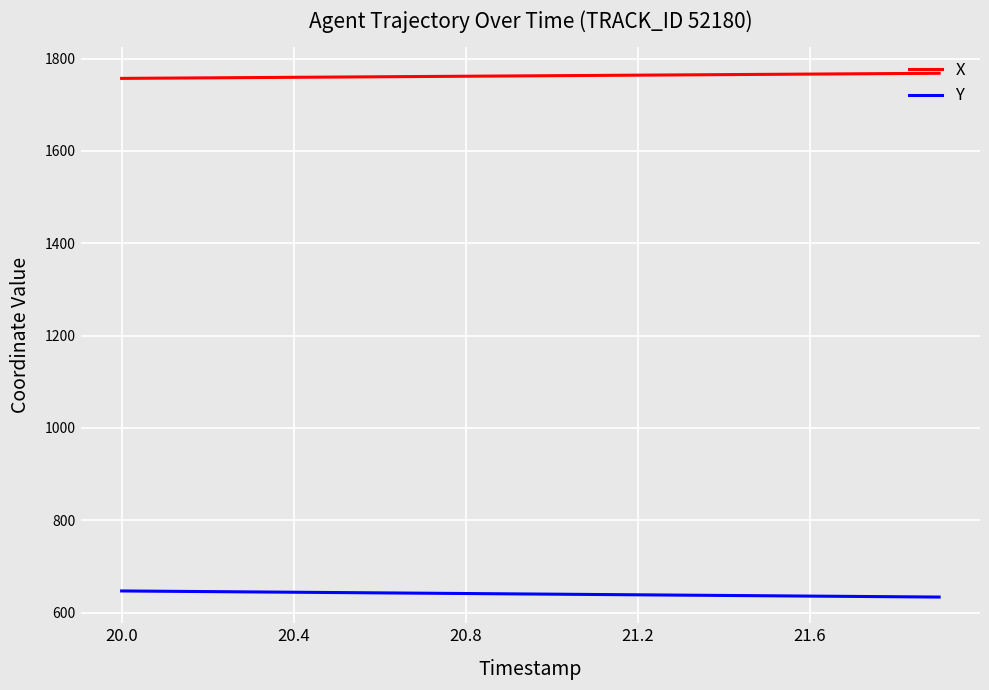

Which series has the largest total across all categories?

X